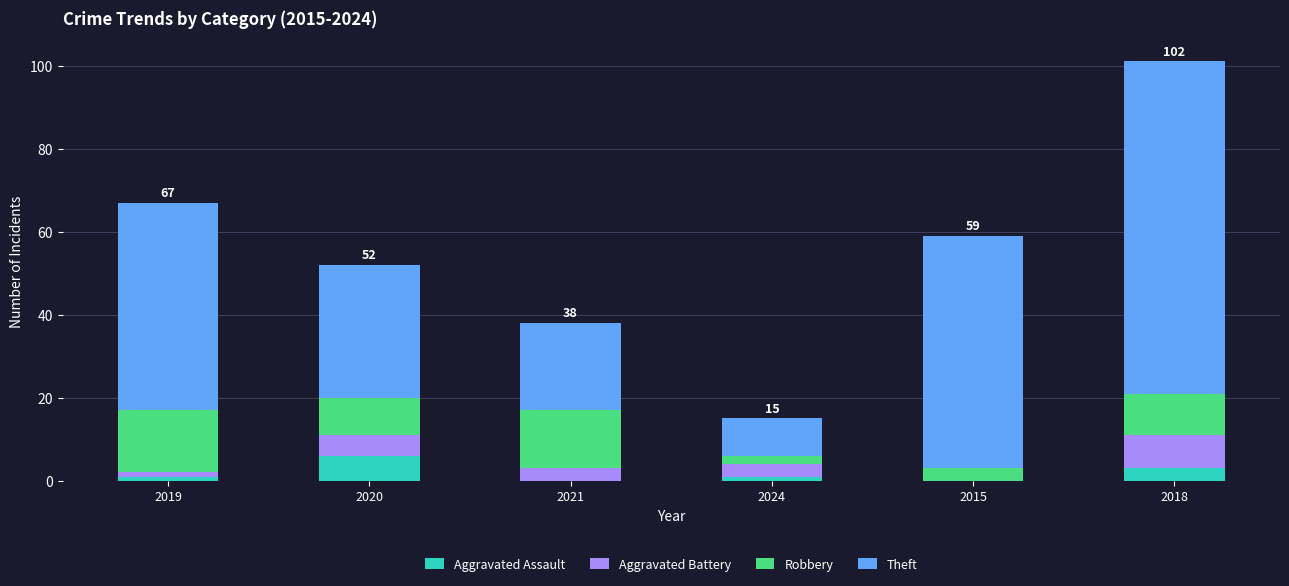

What is the highest value of the Aggravated Assault series?

6